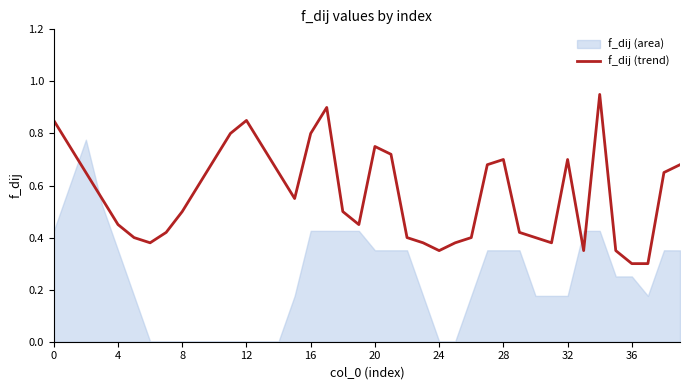

Which has a higher value, 21 or 13?

13